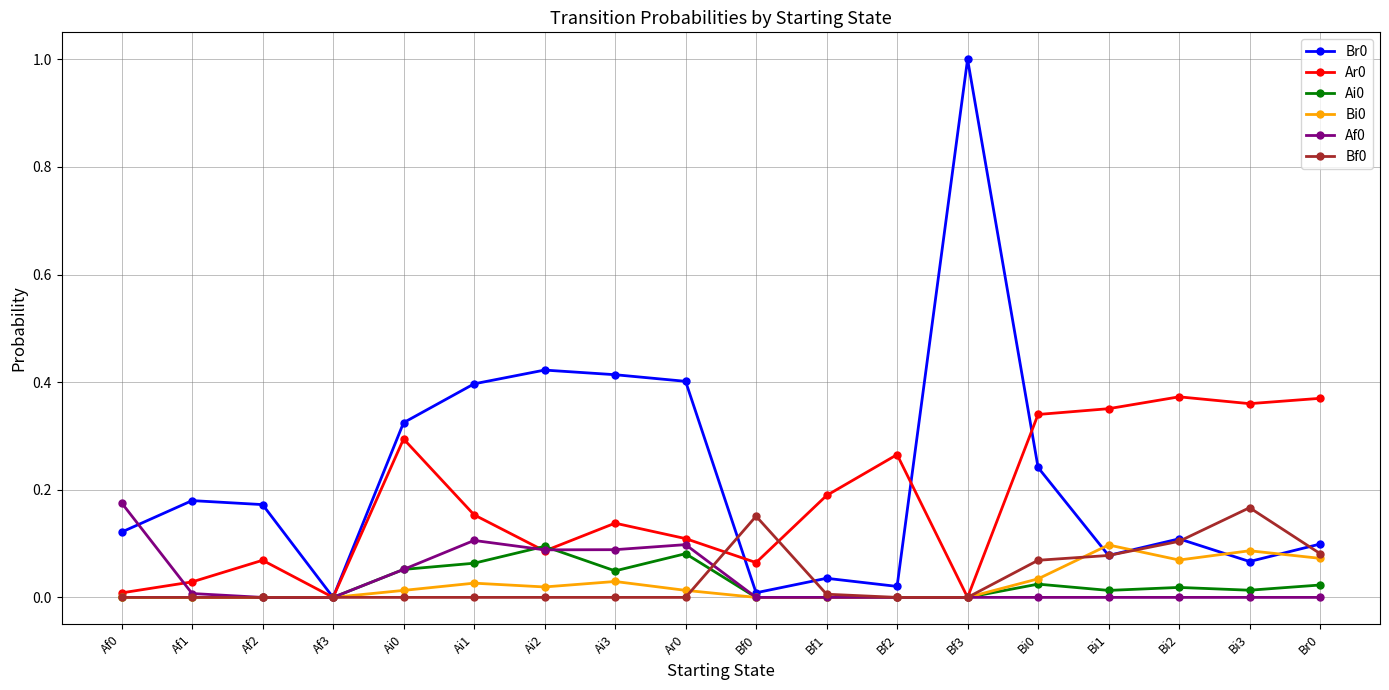

What is the label of the 15th point from the left?

Bi1